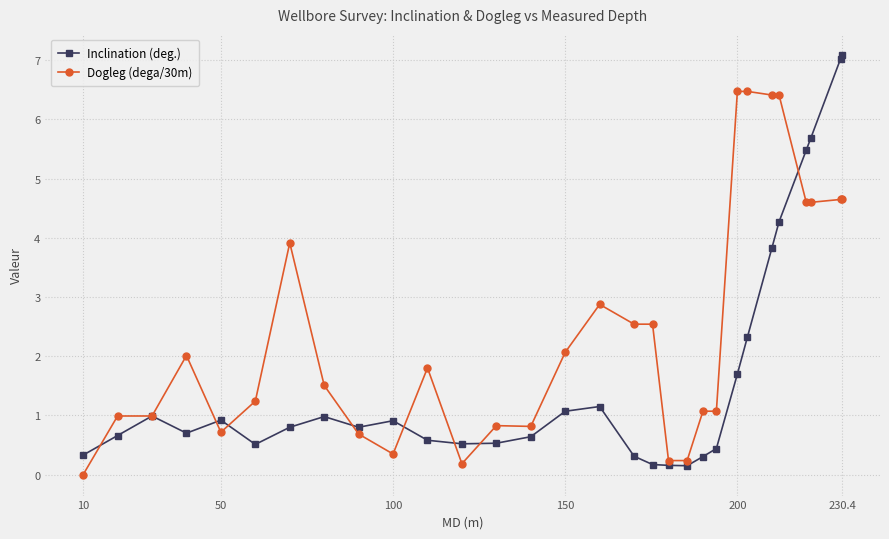

Which series has the largest range (max minus min)?

Inclination (deg.)